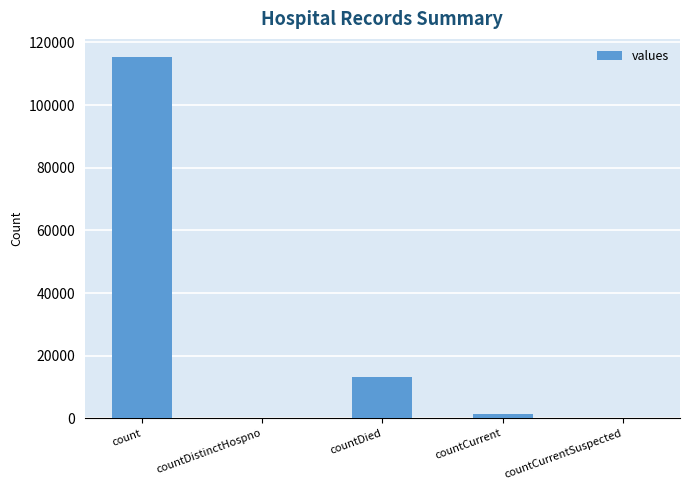

Where does the data first go above 1383?

count